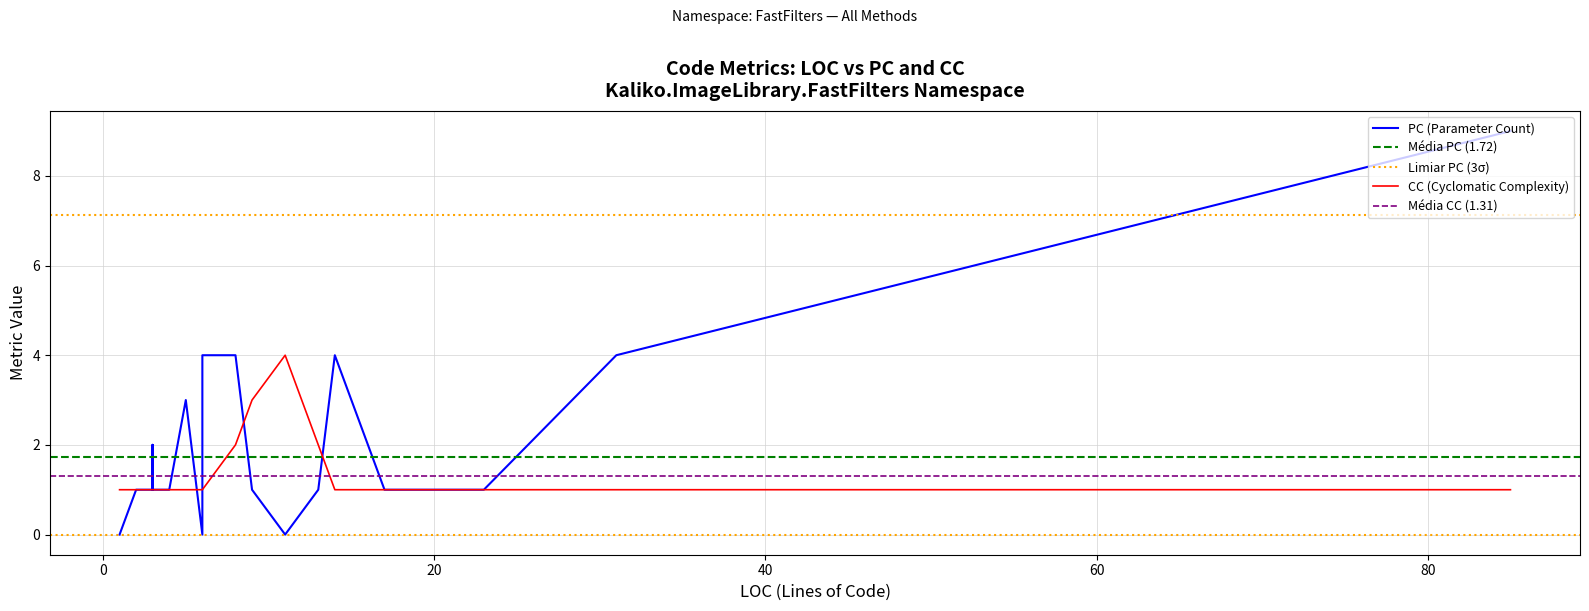

What is the value of the CC point at the 15th from the left?

1